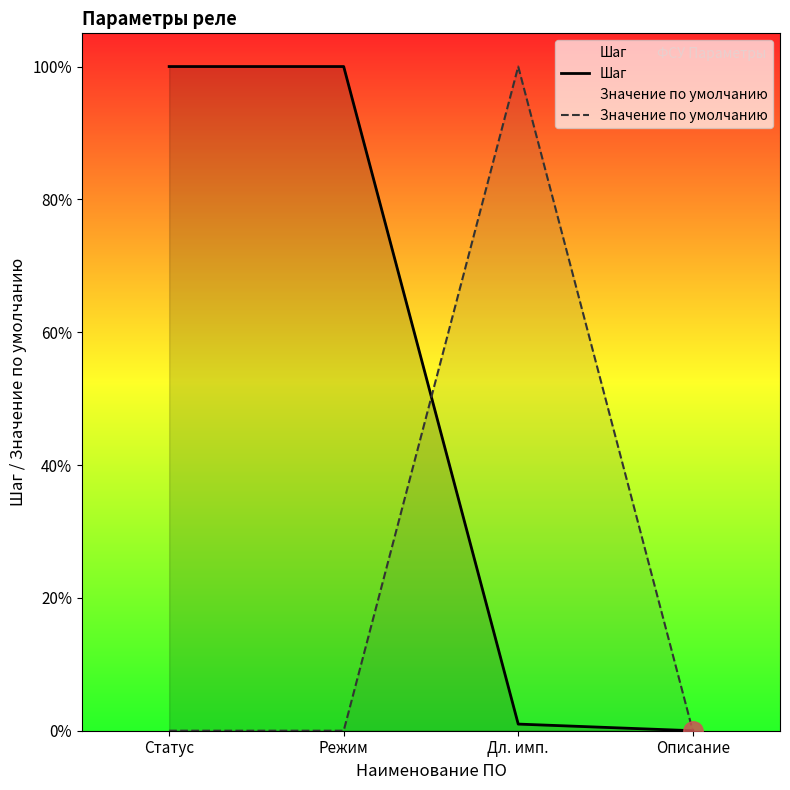

What value does the Шаг series have at Режим?

1.0